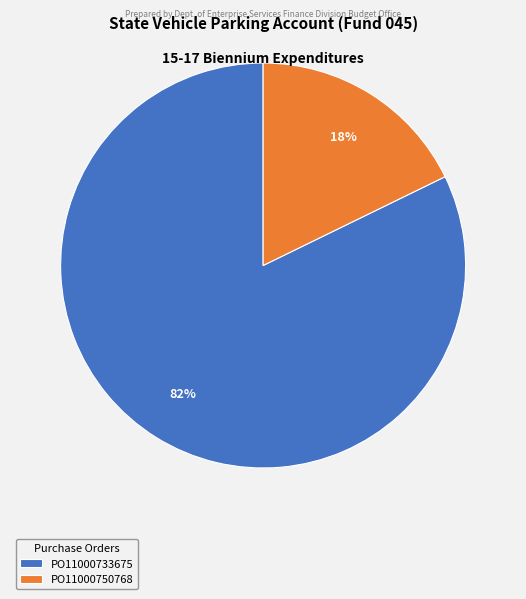

Is there a majority slice in this chart?

Yes